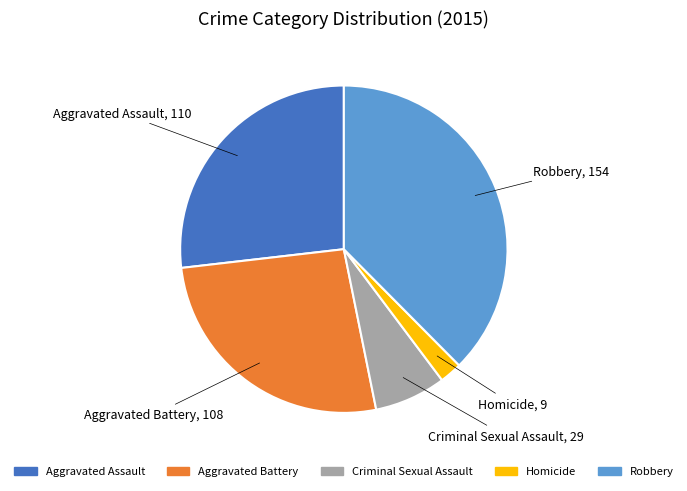

What is the ratio of the value at Homicide to the value at Robbery?

0.1